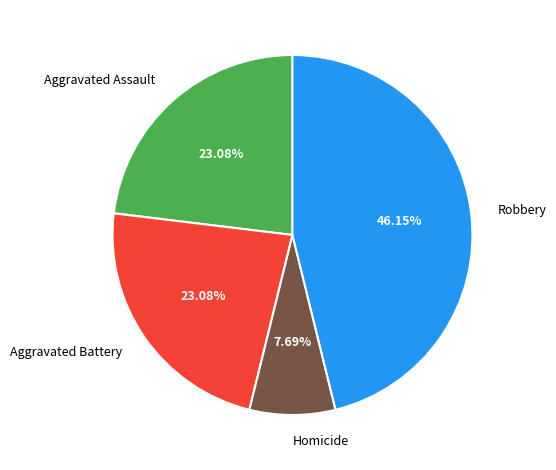

How many slices are in this pie chart?

4